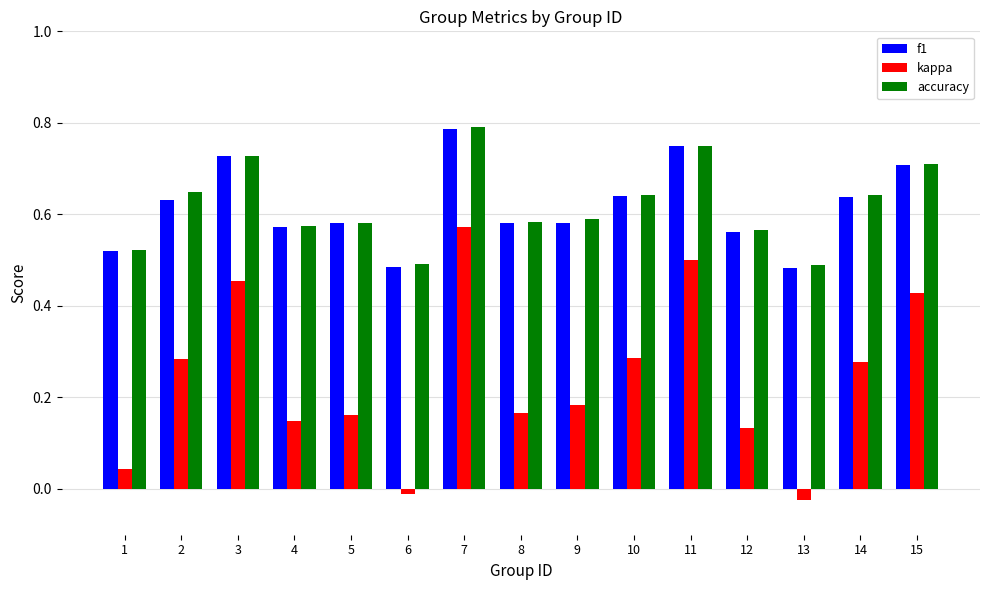

At which category is the sum across all series the highest?

7